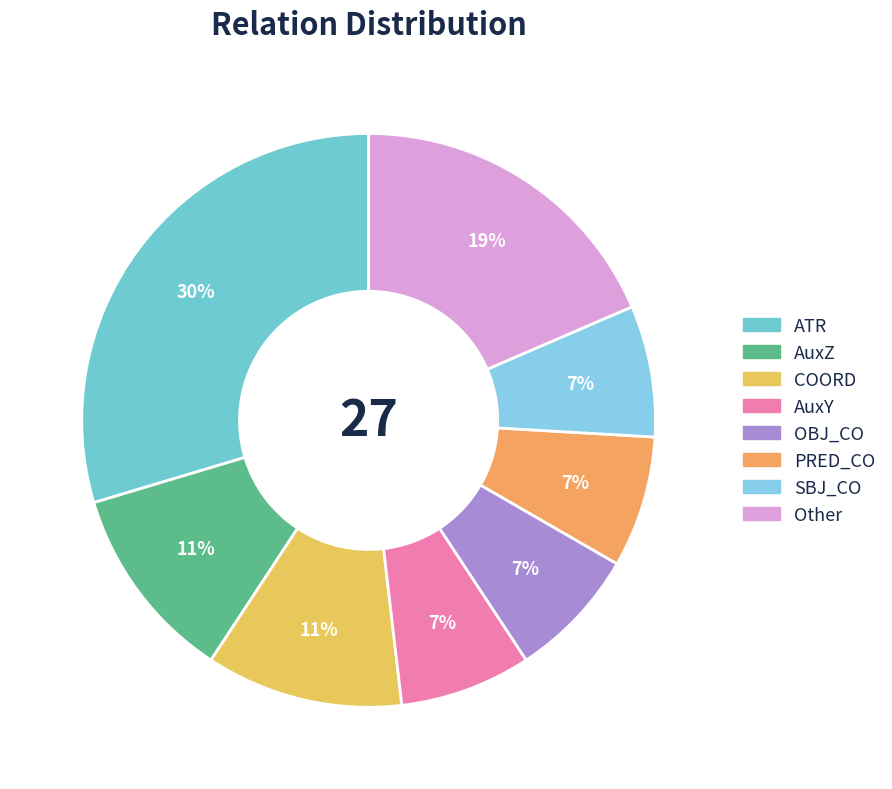

How many segments does this pie chart have?

8